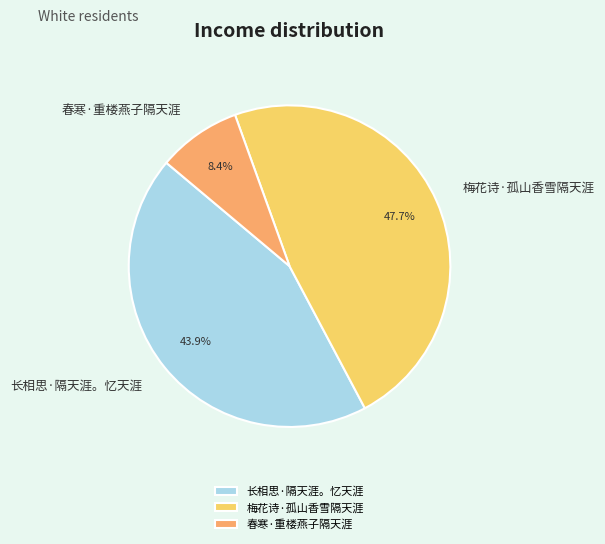

Which slice is the smallest?

春寒·重楼燕子隔天涯